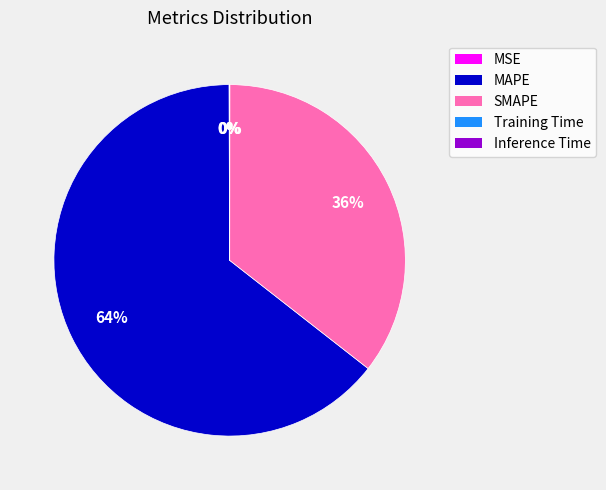

Is it true that MAPE is 54% of the pie?

False